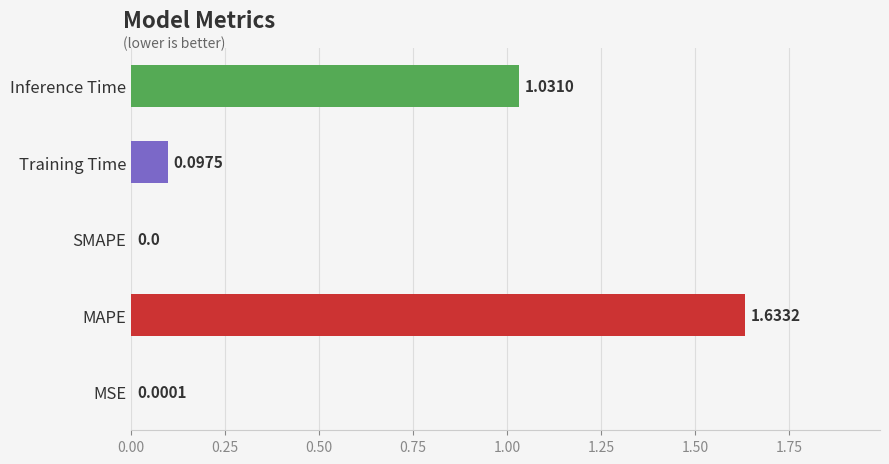

Which category has the highest value across all series?

MAPE